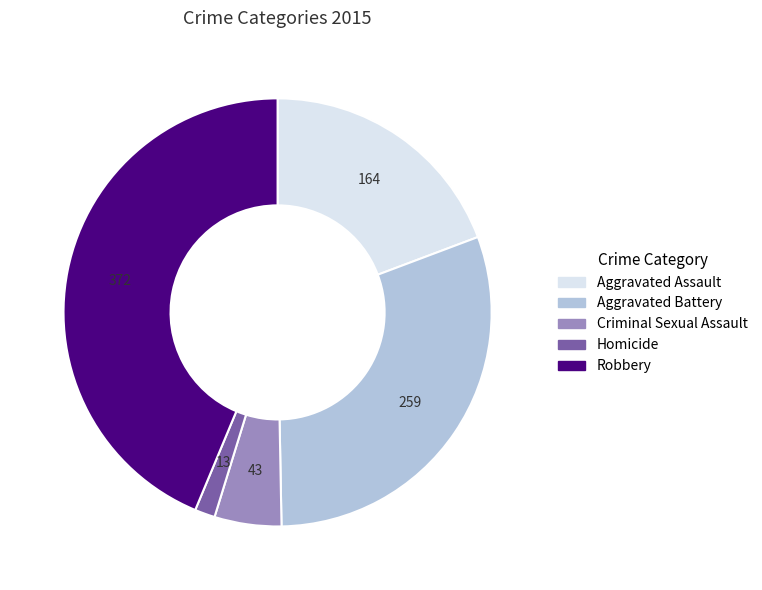

Rank the categories by value from highest to lowest.

Robbery, Aggravated Battery, Aggravated Assault, Criminal Sexual Assault, Homicide